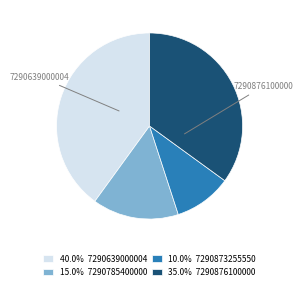

Is there any slice that represents more than half of the pie?

No